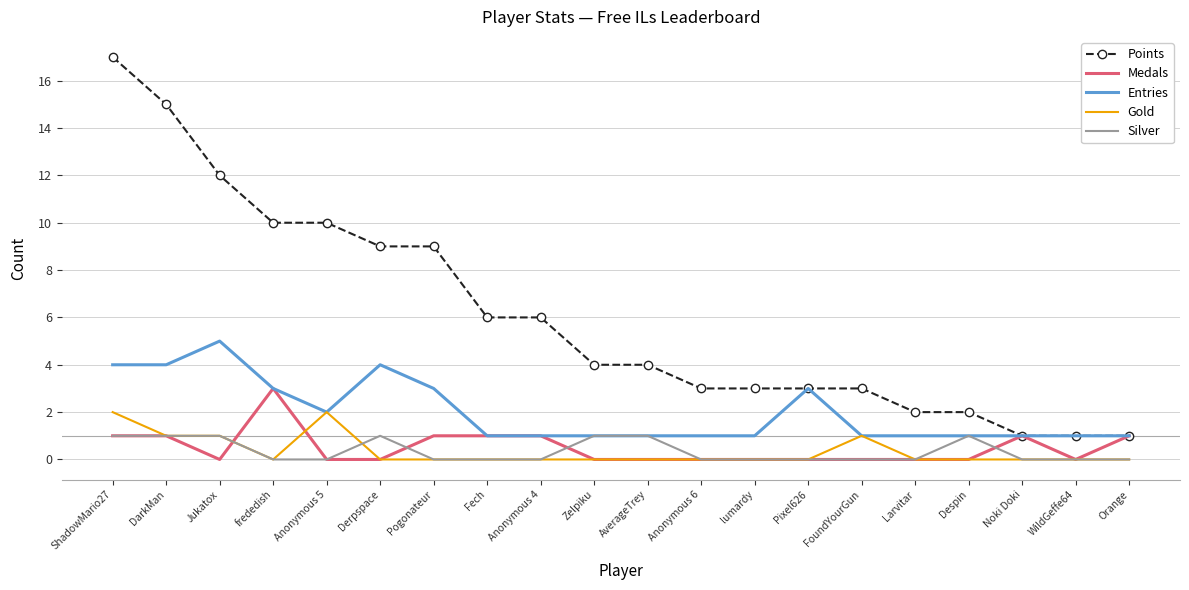

Is it true that Gold equals 1 at Derpspace?

False